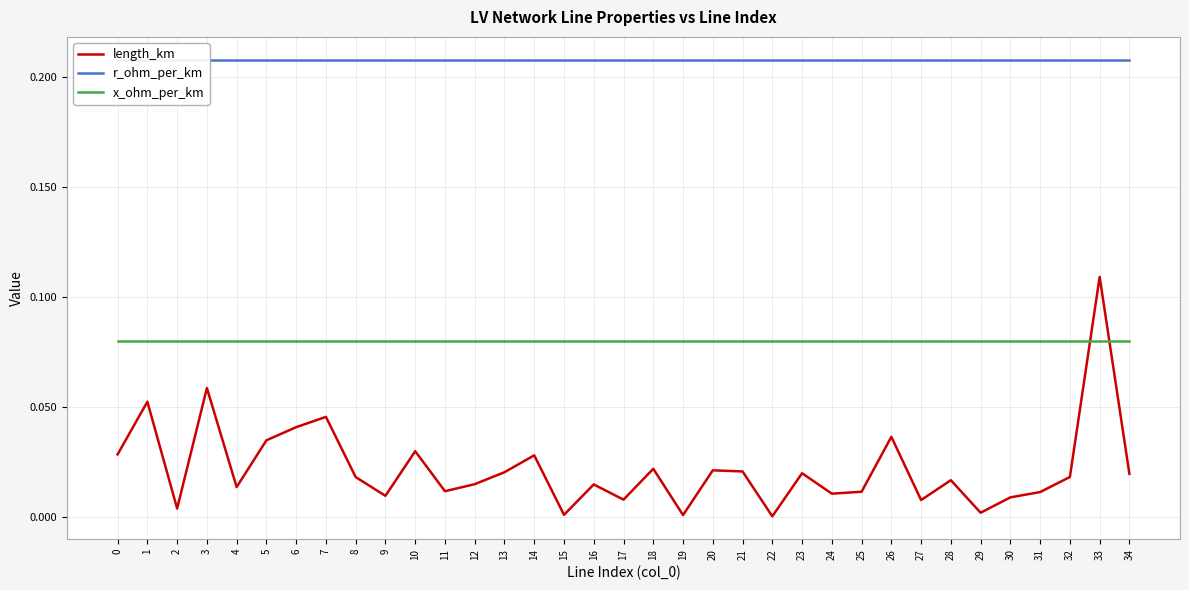

List the series in order of their peak value, lowest first.

x_ohm_per_km, length_km, r_ohm_per_km